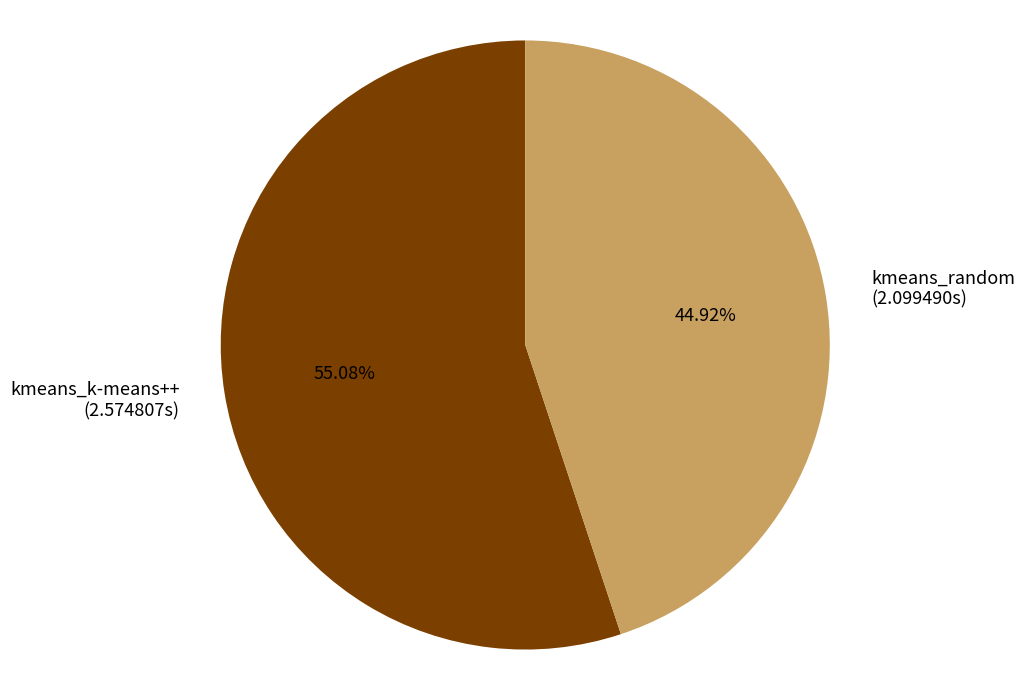

Which has a higher value, kmeans_k-means++ or kmeans_random?

kmeans_k-means++